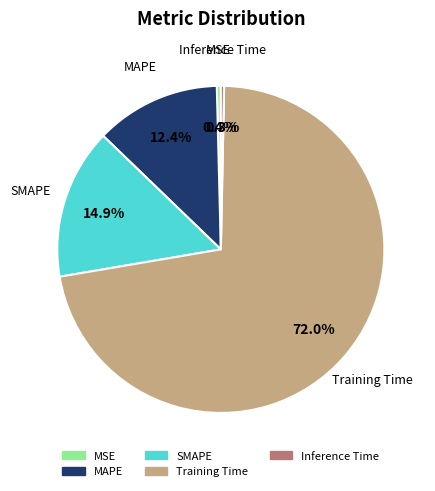

To the nearest percent, what portion does SMAPE represent?

15%